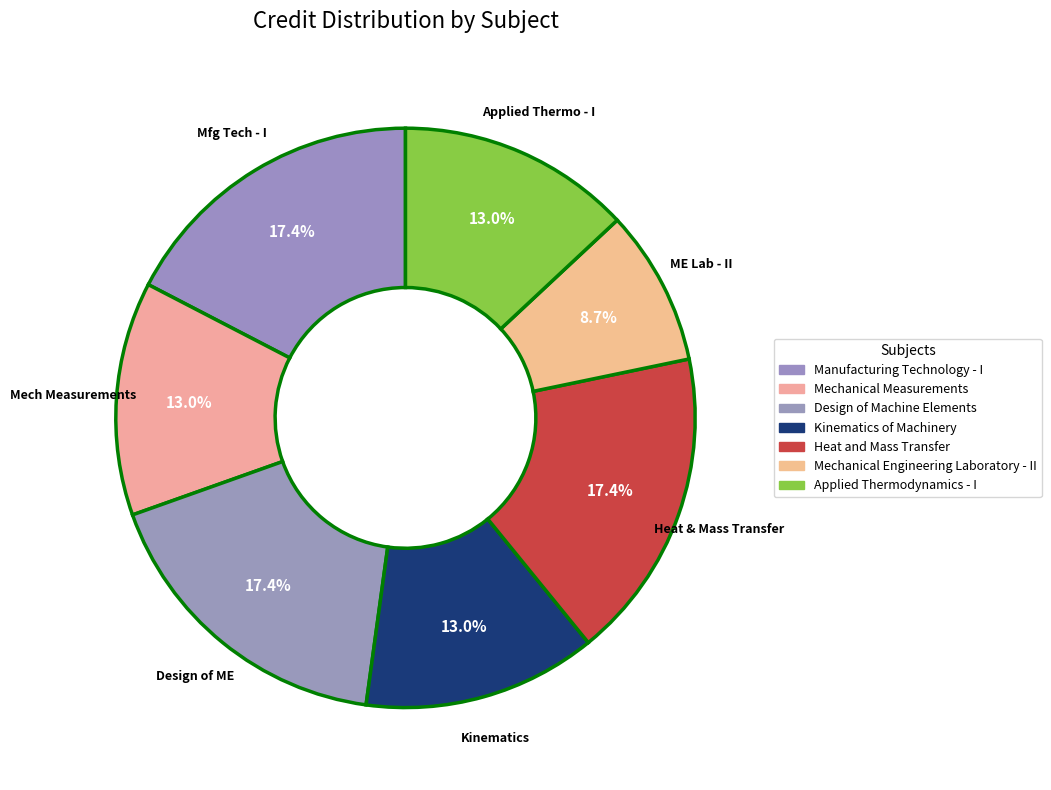

Does Heat and Mass Transfer account for over 50% of the chart?

No